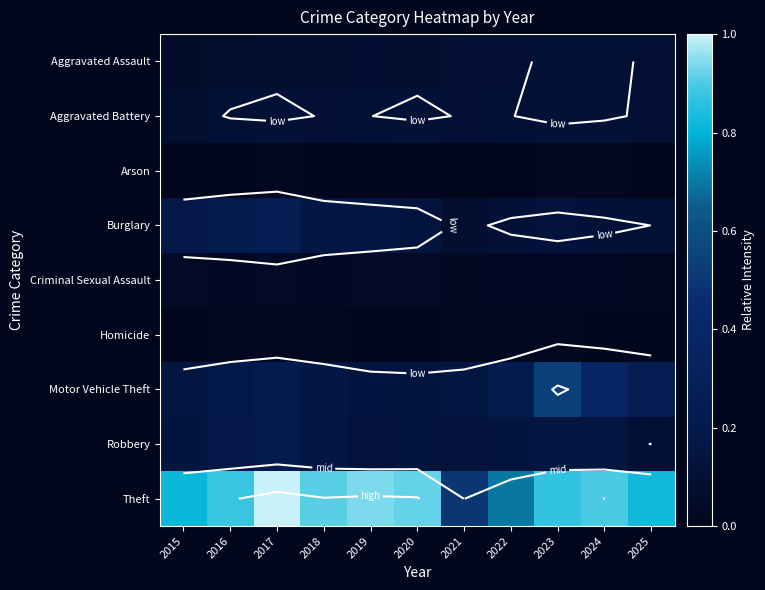

At 2023, list the series in order from smallest to largest.

Homicide, Arson, Criminal Sexual Assault, Aggravated Assault, Aggravated Battery, Burglary, Robbery, Motor Vehicle Theft, Theft